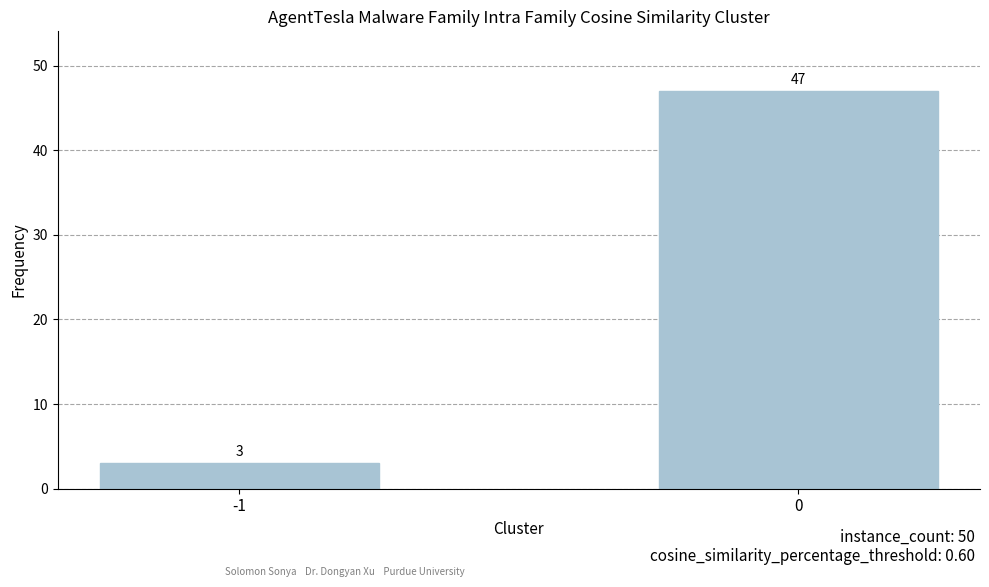

What is the smallest value displayed?

3